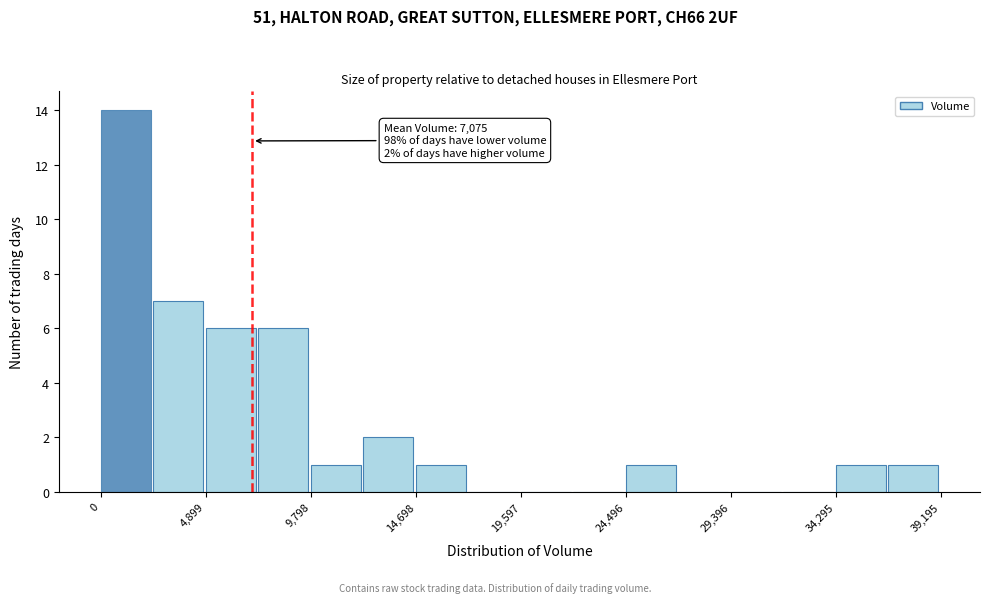

Which range on the x-axis has the tallest bar?

0 to 2500